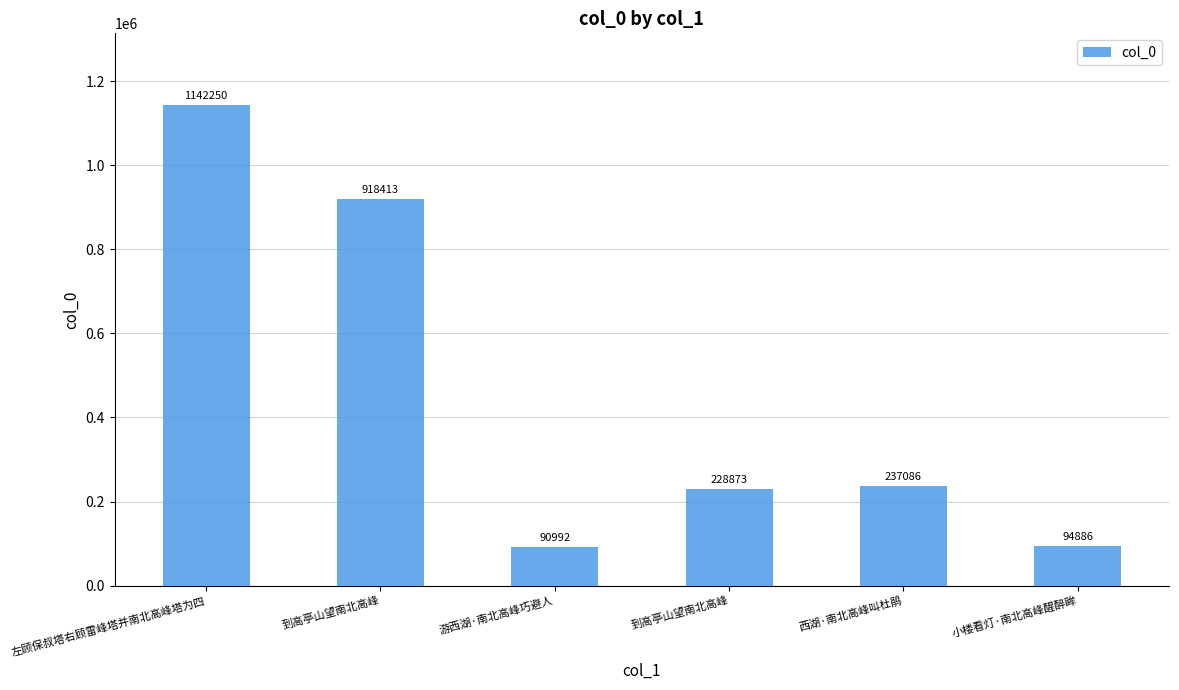

Rank the categories by value from highest to lowest.

左顾保叔塔右顾雷峰塔并南北高峰塔为四, 到高亭山望南北高峰, 西湖·南北高峰叫杜鹃, 到高亭山望南北高峰, 小楼看灯·南北高峰醒醉眸, 游西湖·南北高峰巧避人